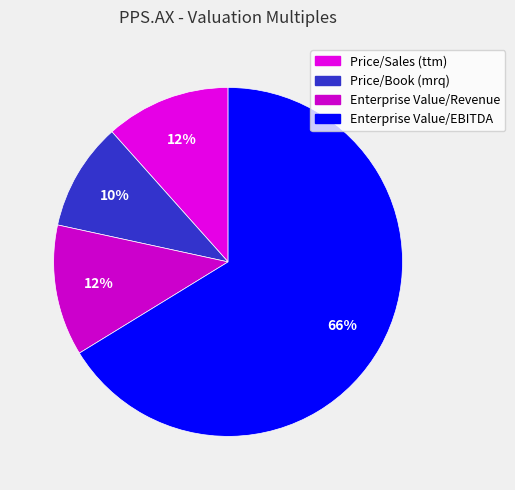

Do Price/Book (mrq) and Price/Sales (ttm) together represent more than half of the pie?

No